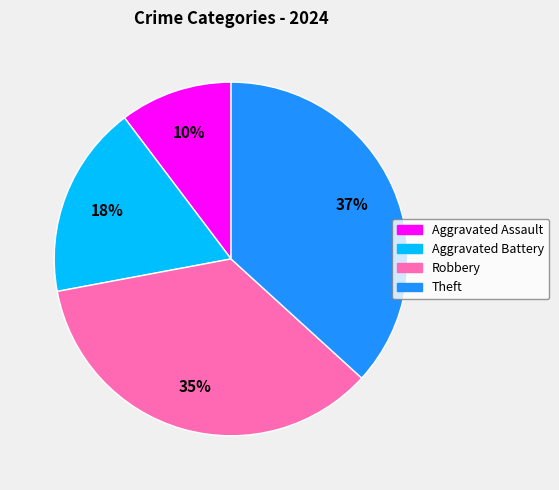

Is Robbery the majority of the pie?

No